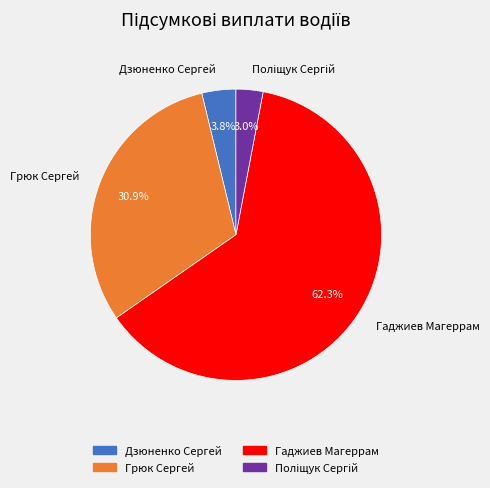

Is there any slice that represents more than half of the pie?

Yes